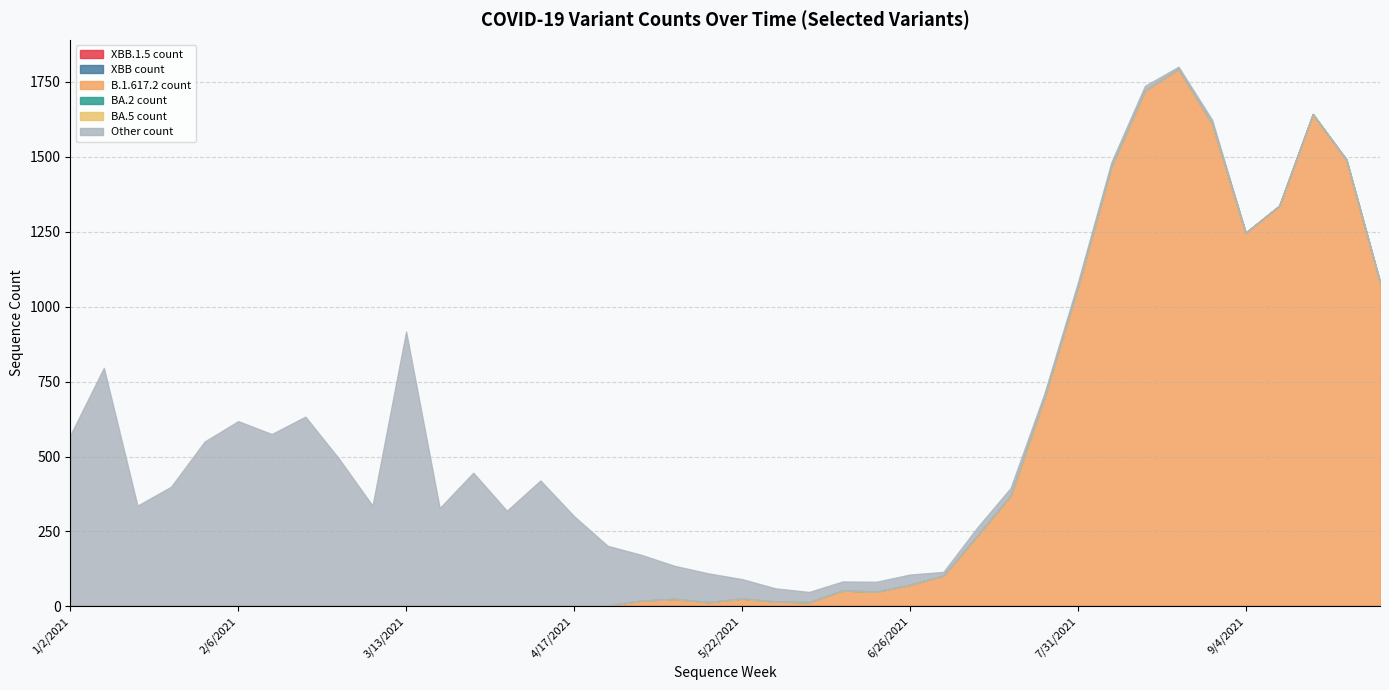

True or false: XBB count has a value of 0 at 3/27/2021.

True